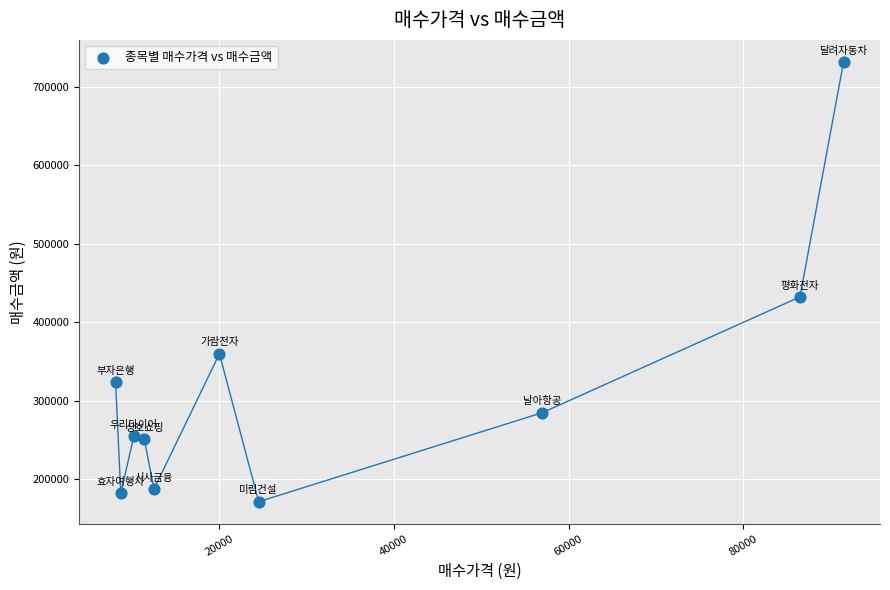

What Y value in the scatter plot is closest to 451750?

432500